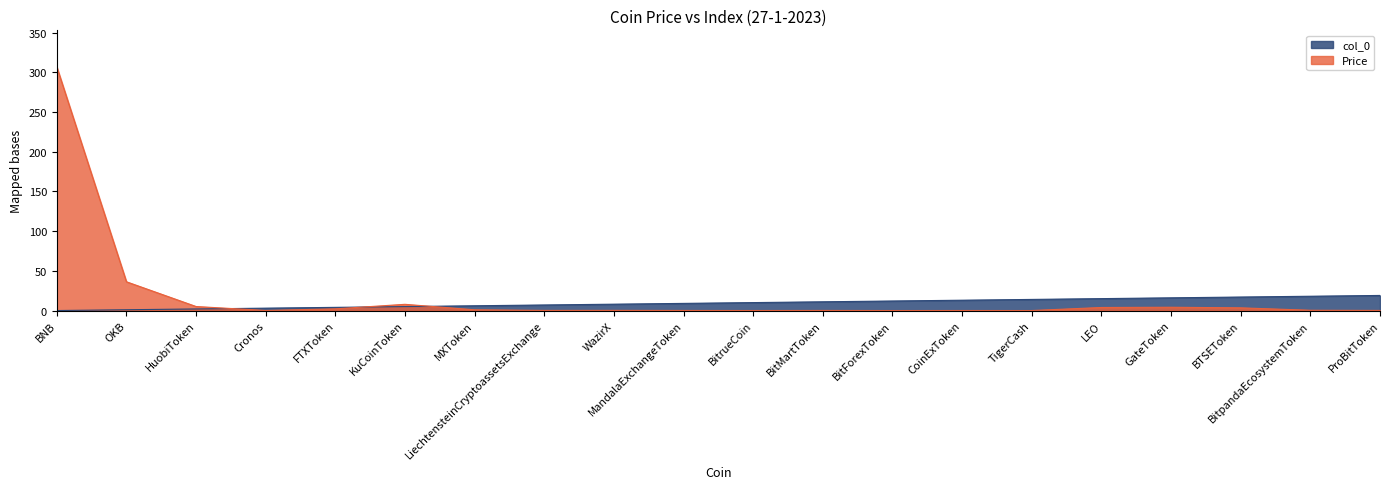

At how many categories does at least one series exceed 283?

1